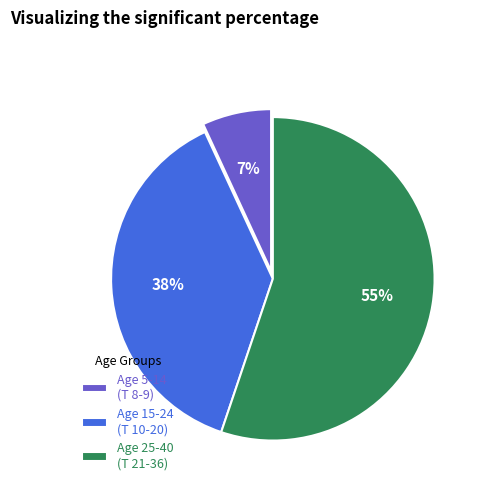

Which slice is the smallest?

Age 5-14 (T 8-9)